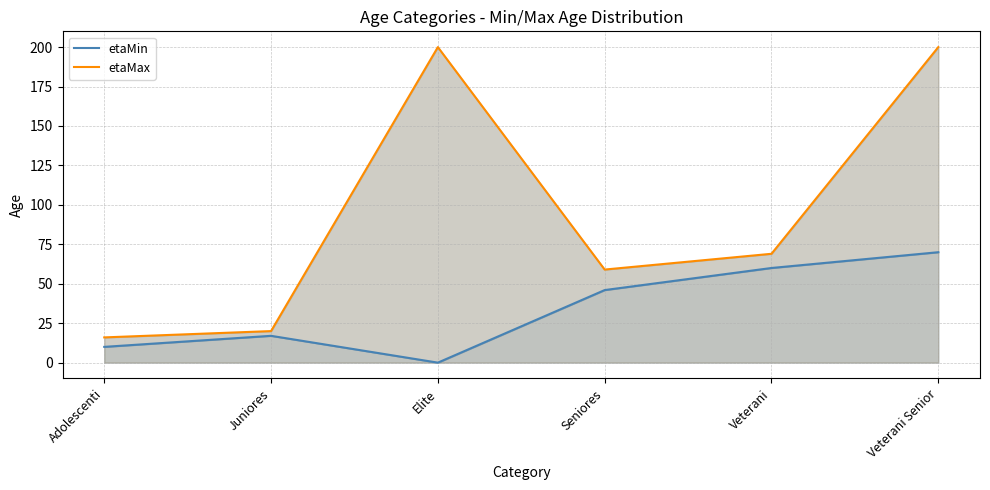

What is the label of the 2nd point from the right?

Veterani